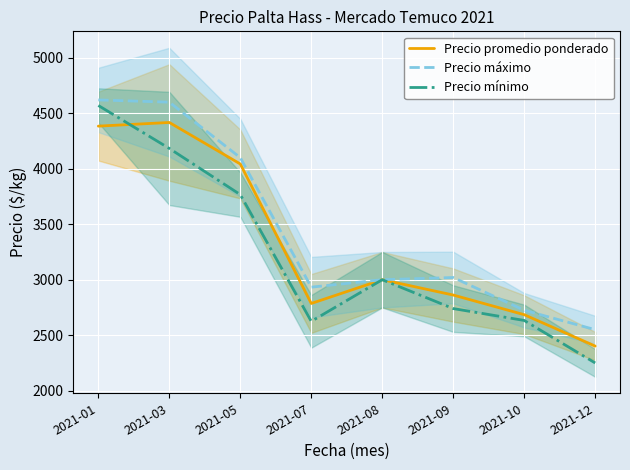

How many categories are shown in the chart?

8